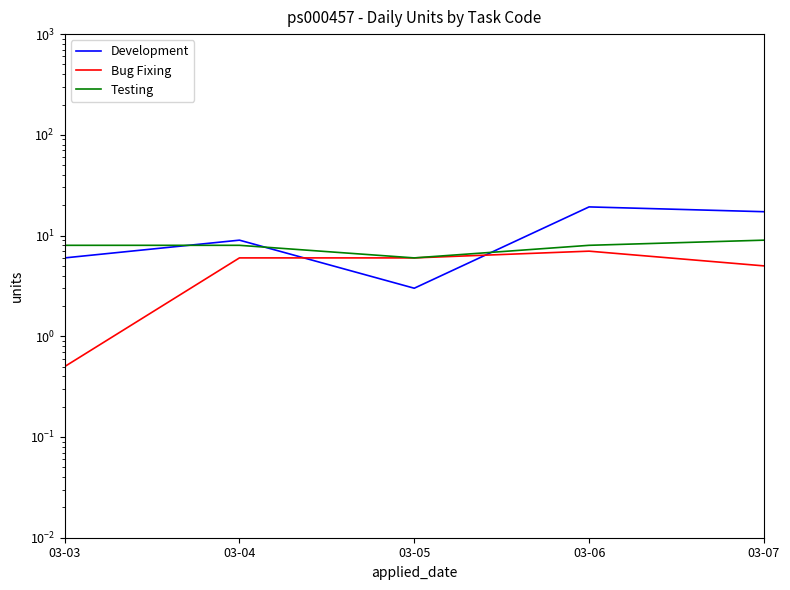

What is the difference between the second highest and second lowest values in the Development series?

11.2